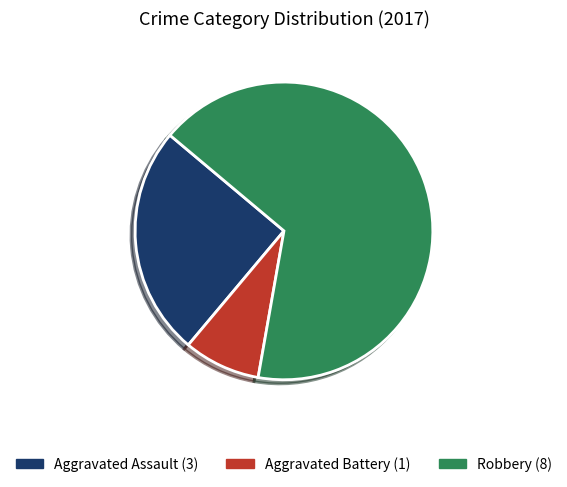

Which slice is the largest?

Robbery